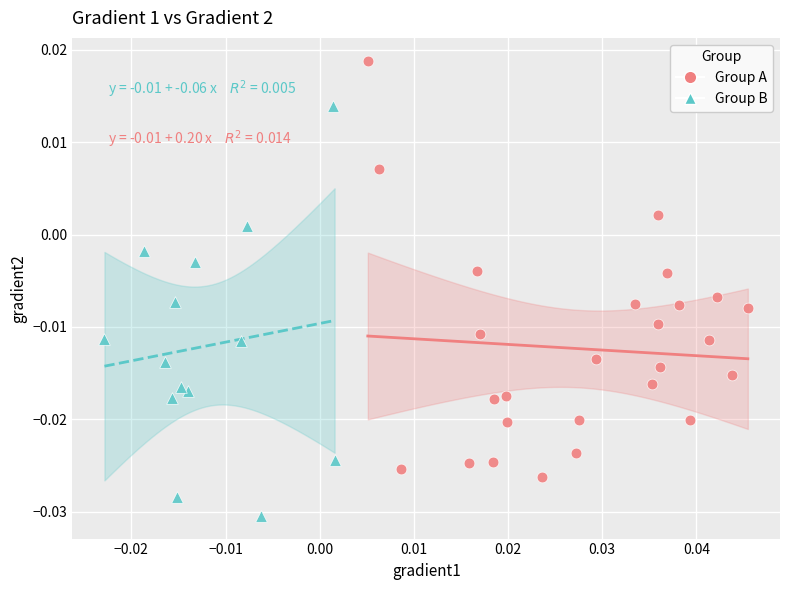

Which series reaches the minimum Y coordinate?

Group B